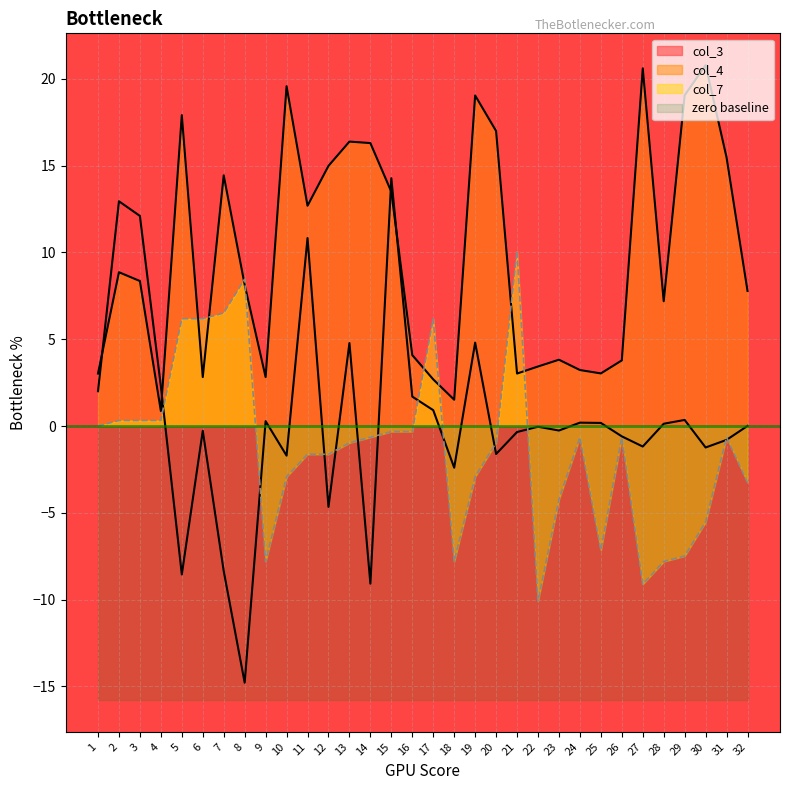

What is the lowest value of the col_3 series?

-14.8